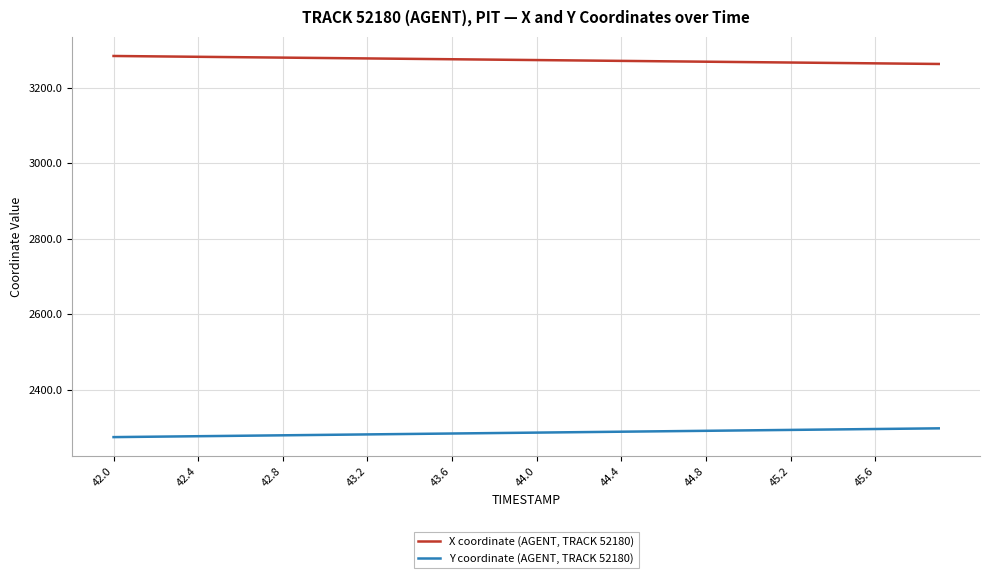

List the series in order of their overall mean, highest first.

X coordinate (AGENT, TRACK 52180), Y coordinate (AGENT, TRACK 52180)